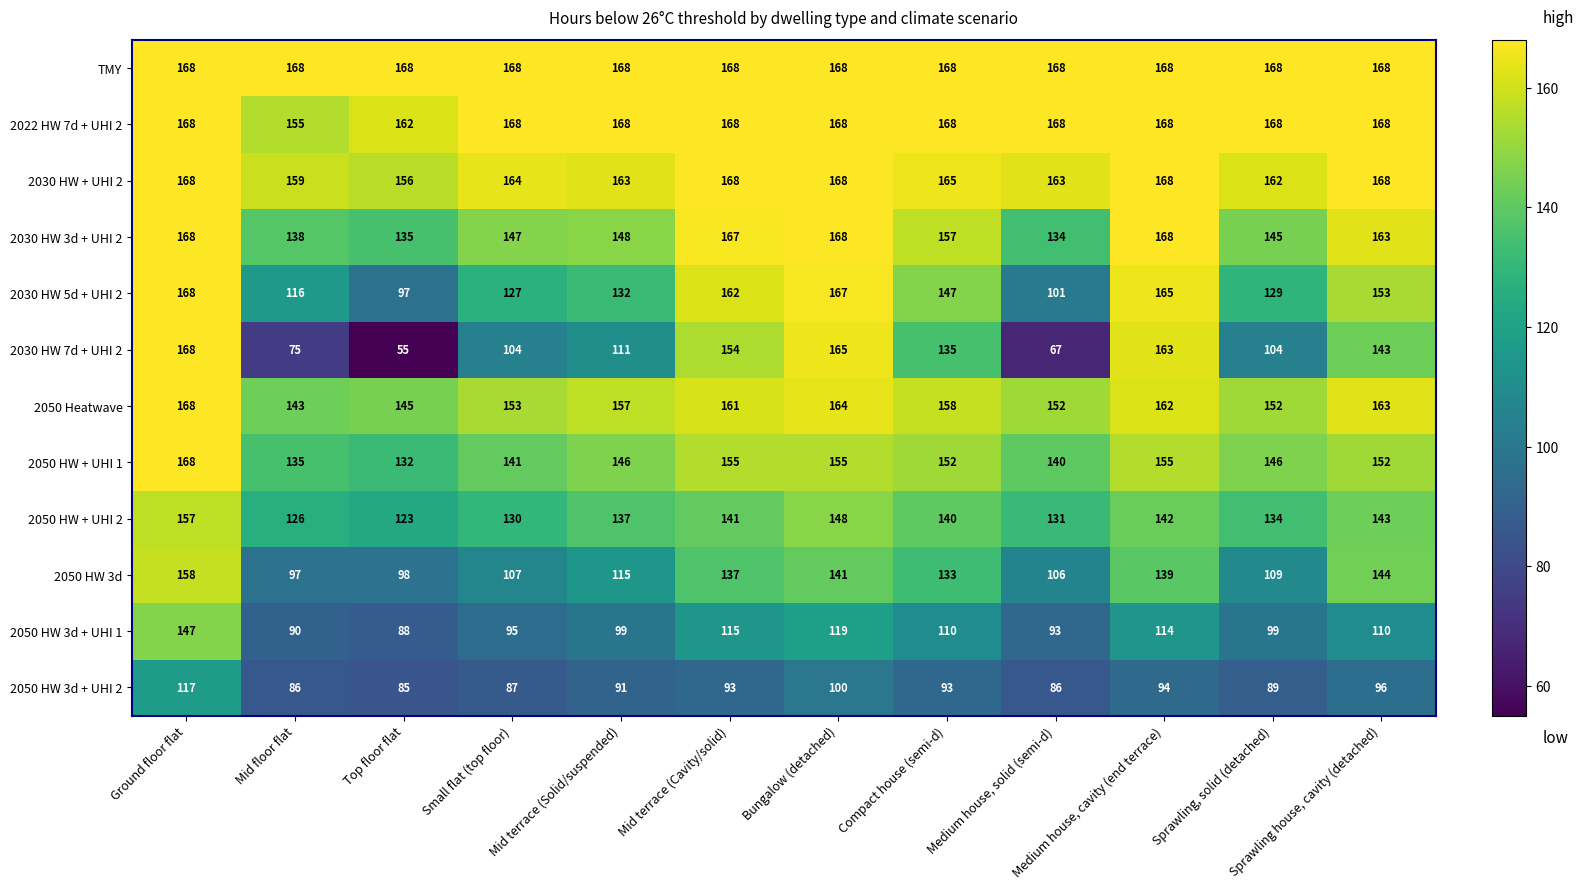

Which category has the lowest value in the 2050 HW + UHI 1 series?

Top floor flat